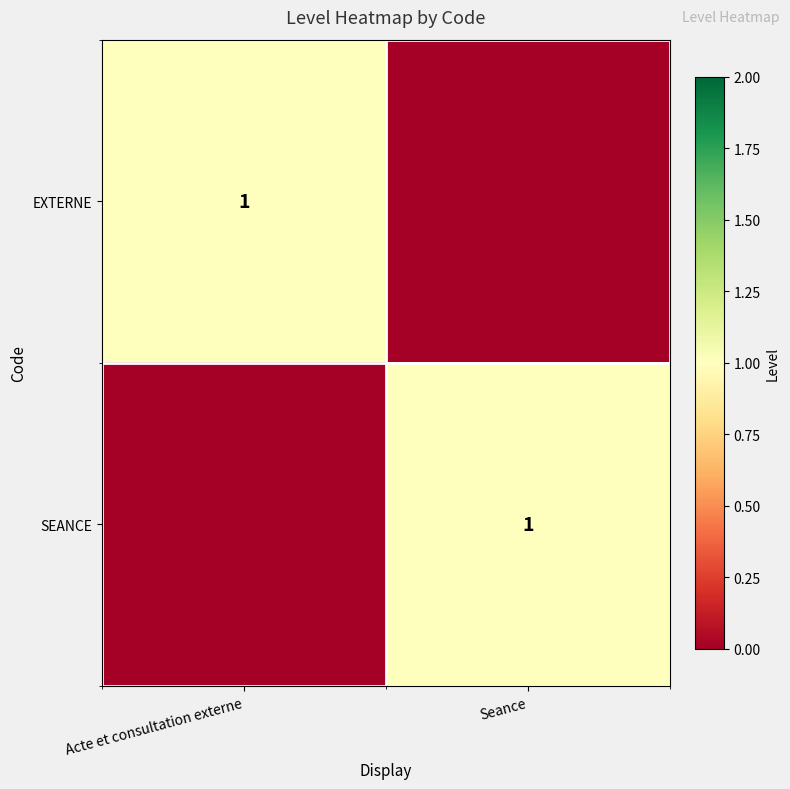

True or false: EXTERNE has a value of 1 at Acte et consultation externe.

True